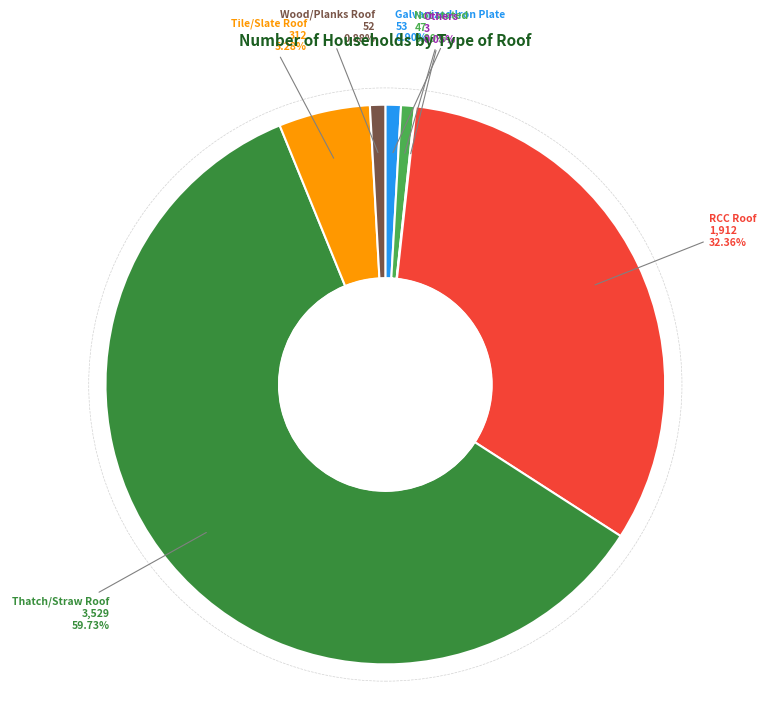

Approximately how many times larger is the value at RCC Roof compared to Wood/Planks Roof?

36.8